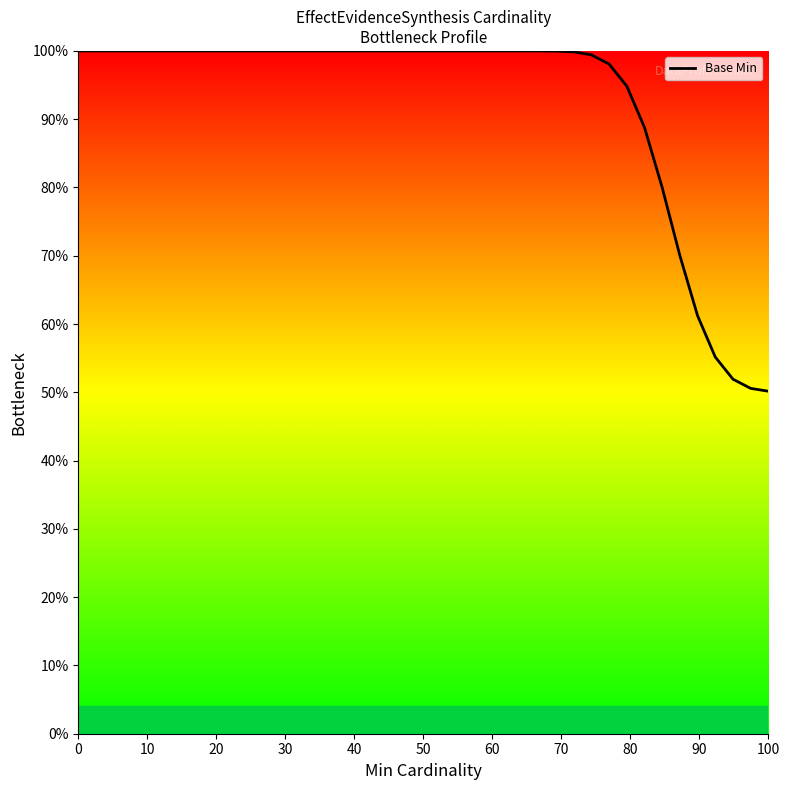

What is the greatest value displayed?

100.0